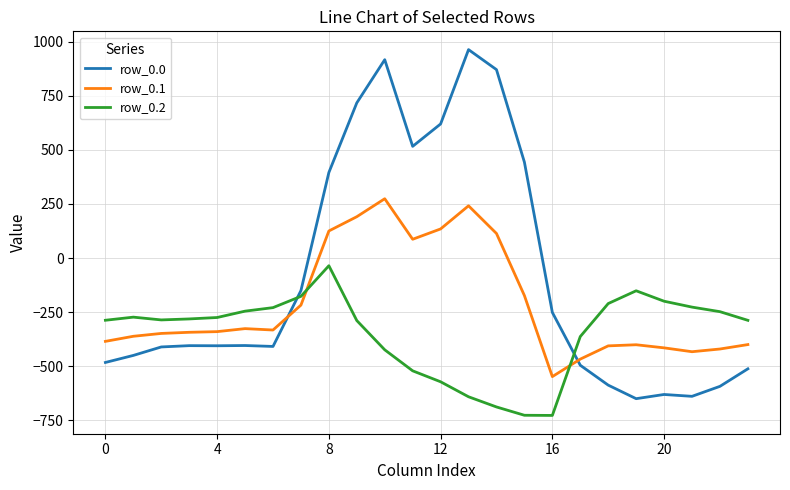

What is the minimum value for row_0.2?

-726.6